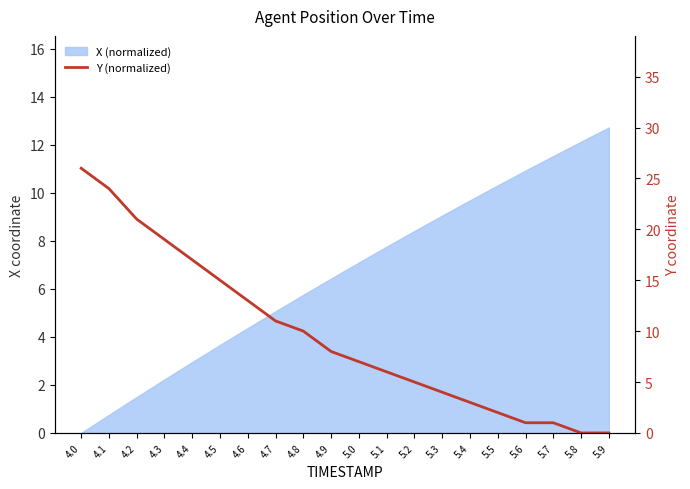

What is the maximum value shown in the chart?

26.0